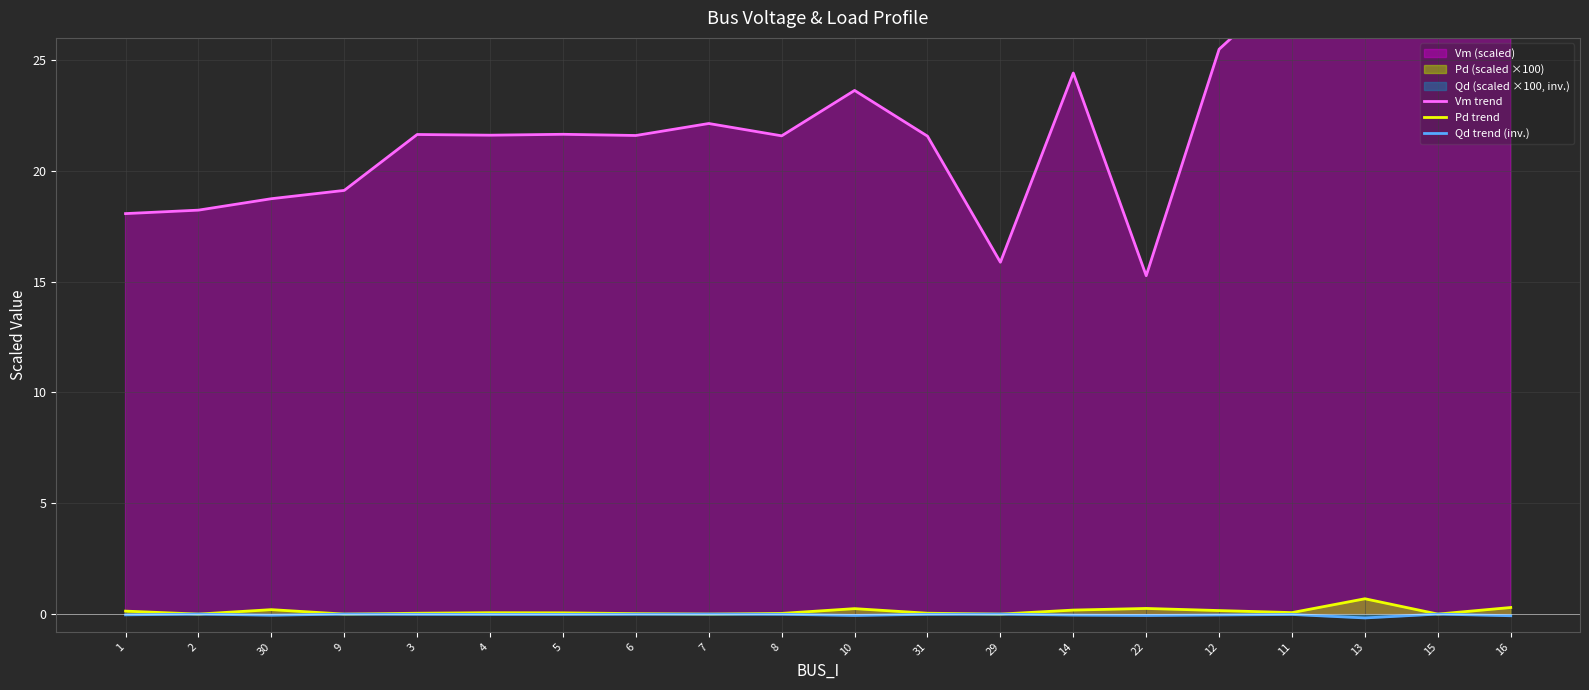

Which label corresponds to the largest value in the chart?

16